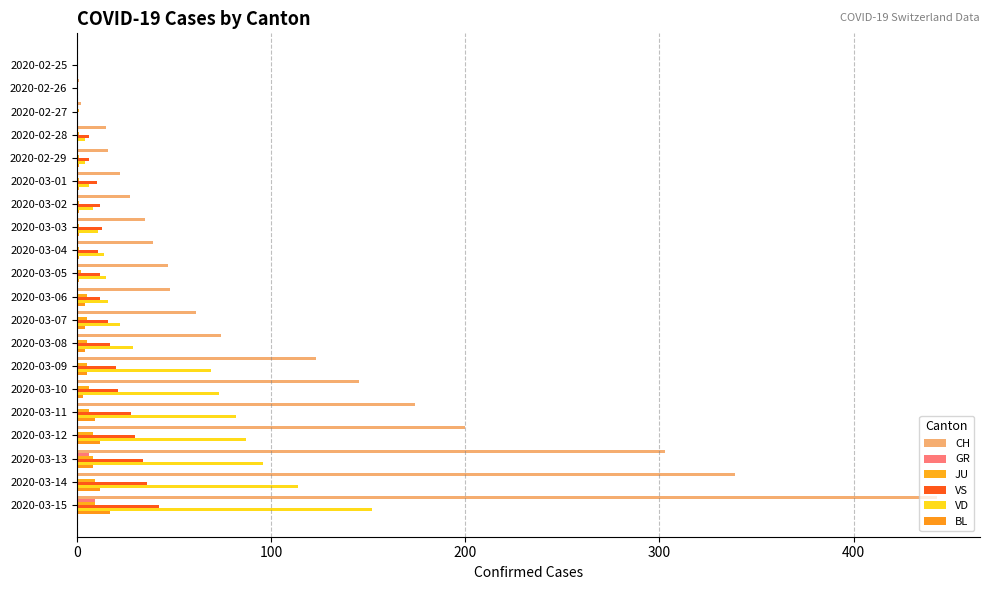

Which series has the largest range (max minus min)?

CH